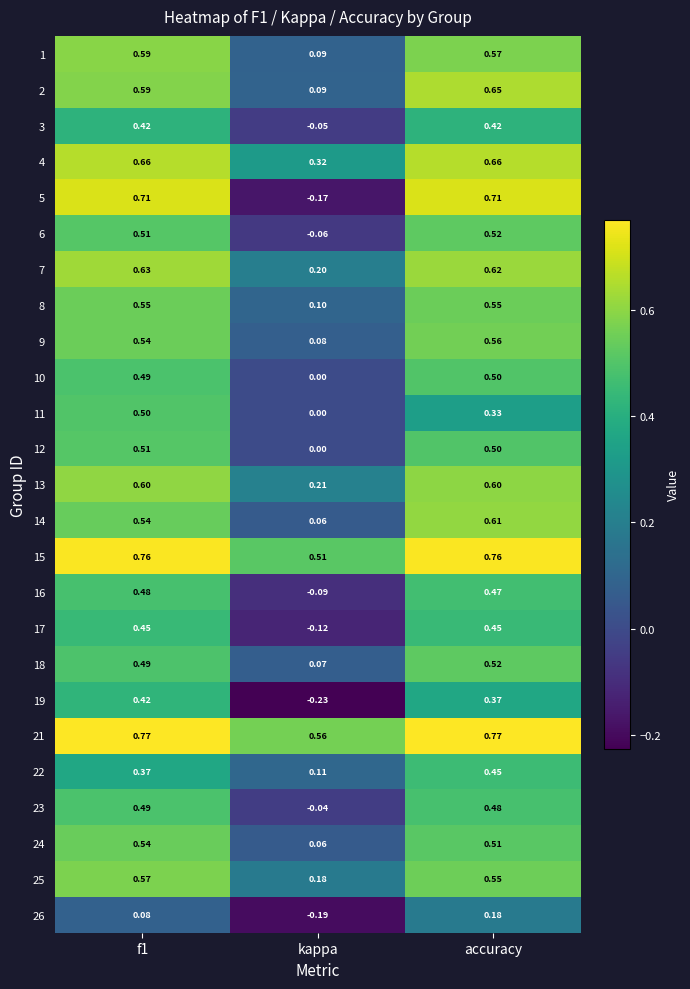

At which category is the sum across all series the highest?

accuracy